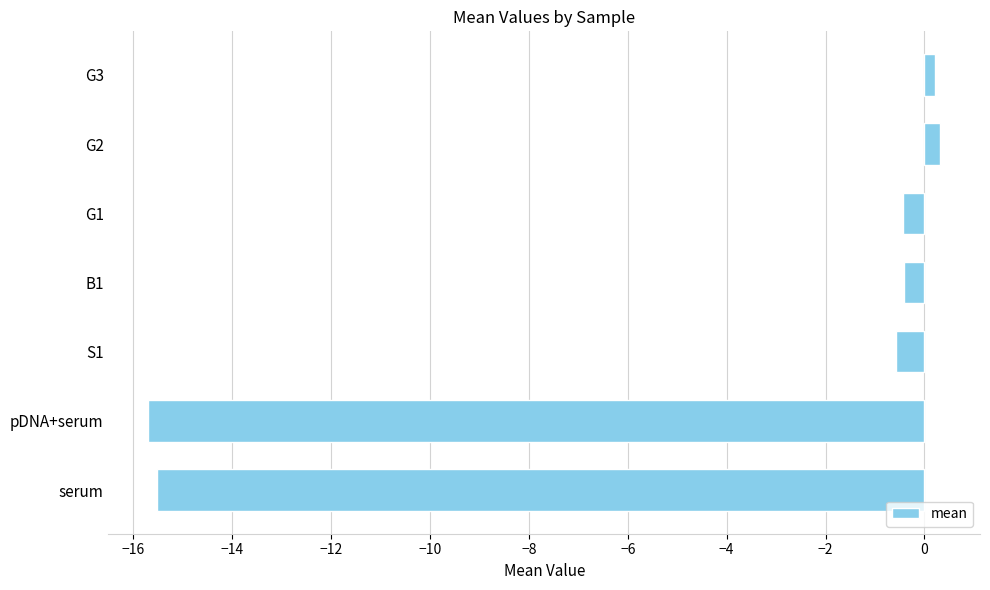

What is the sum of all values?

-32.1